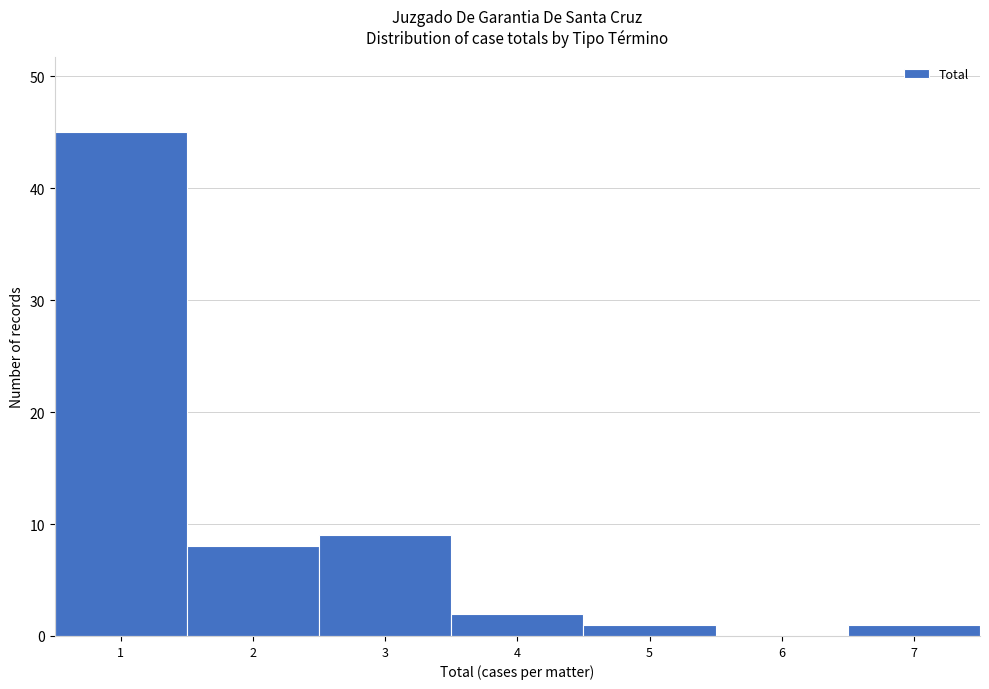

Reading left to right, list all the values displayed in this chart.

1=45	2=8	3=9	4=2	5=1	6=0	7=1